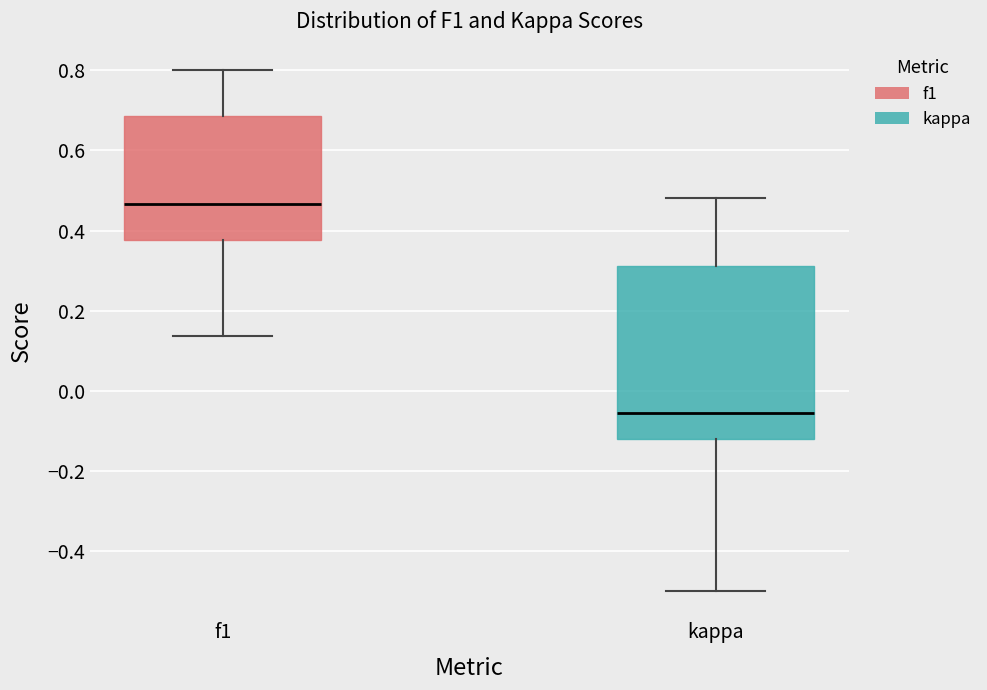

Where does the upper whisker of the box for kappa end on the y-axis? The values are not printed on the chart, so give them approximately, as read against the axis.

0.48